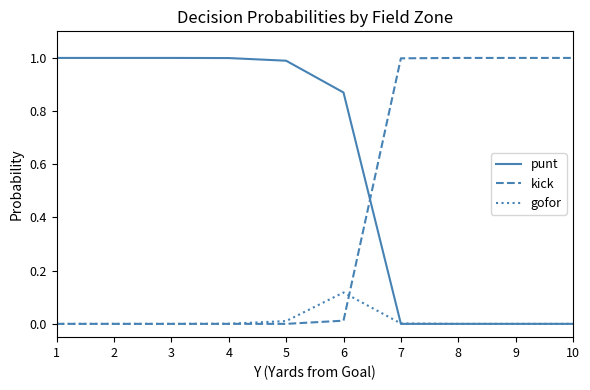

What is the sum of the kick values at 1 and 10?

1.0